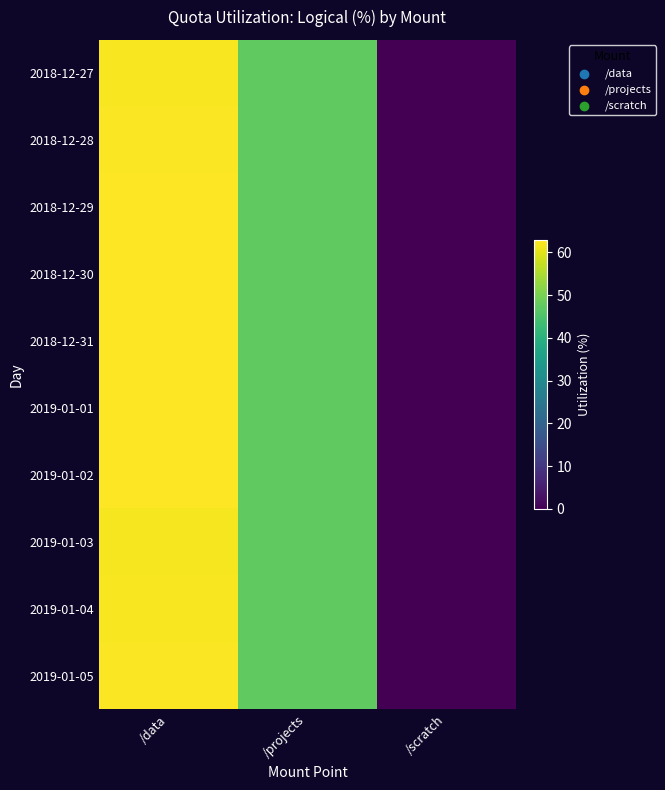

Reading right to left, list all the values displayed in this chart.

2018-12-27: /scratch=0.0	/projects=47.4	/data=62.2
2018-12-28: /scratch=0.0	/projects=47.4	/data=62.6
2018-12-29: /scratch=0.0	/projects=47.4	/data=62.7
2018-12-30: /scratch=0.0	/projects=47.4	/data=62.7
2018-12-31: /scratch=0.0	/projects=47.5	/data=62.7
2019-01-01: /scratch=0.0	/projects=47.5	/data=62.8
2019-01-02: /scratch=0.0	/projects=47.5	/data=62.8
2019-01-03: /scratch=0.0	/projects=47.5	/data=62.1
2019-01-04: /scratch=0.0	/projects=47.5	/data=62.3
2019-01-05: /scratch=0.0	/projects=47.6	/data=62.4